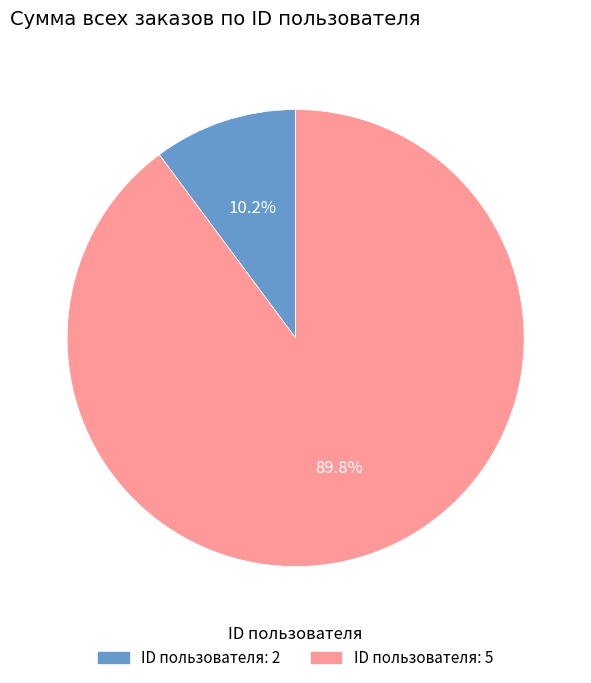

Which has a higher value, ID пользователя: 5 or ID пользователя: 2?

ID пользователя: 5